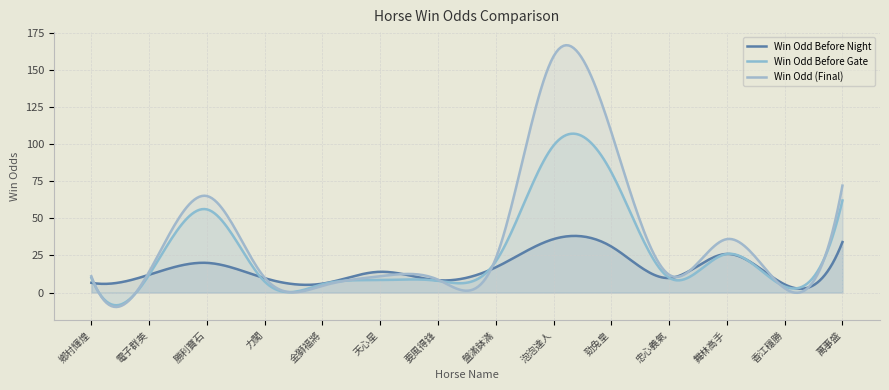

What is the minimum value for WinOdd?

2.9